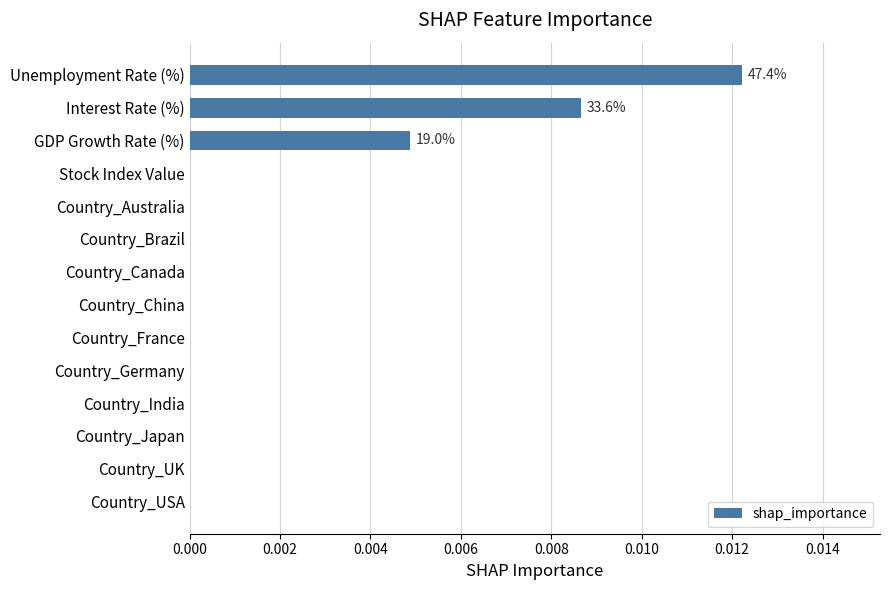

The value at Country_Germany is 0.0. True or false?

True